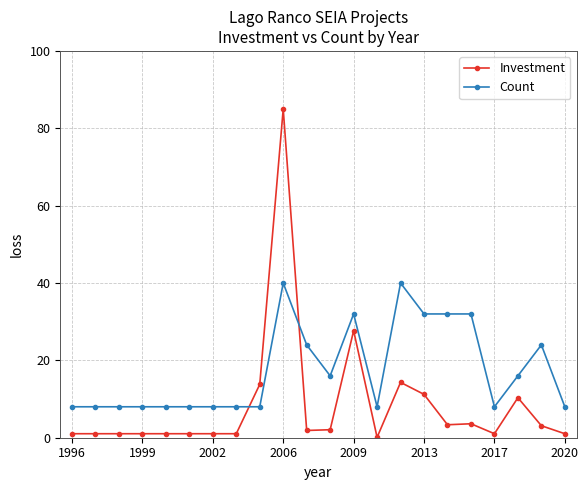

What is the maximum value for Investment?

85.0